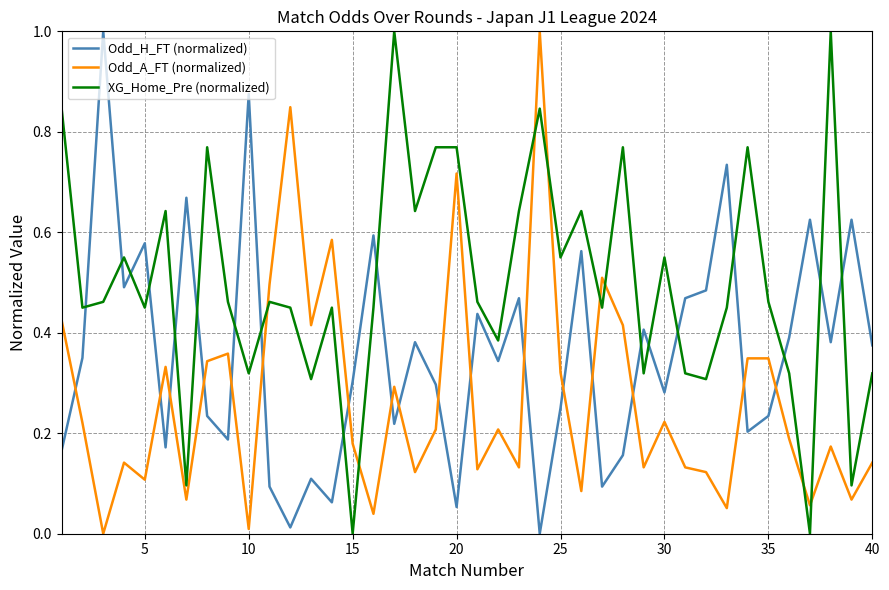

What is the difference between the maximum and minimum values in the XG_Home_Pre (normalized) series?

1.0